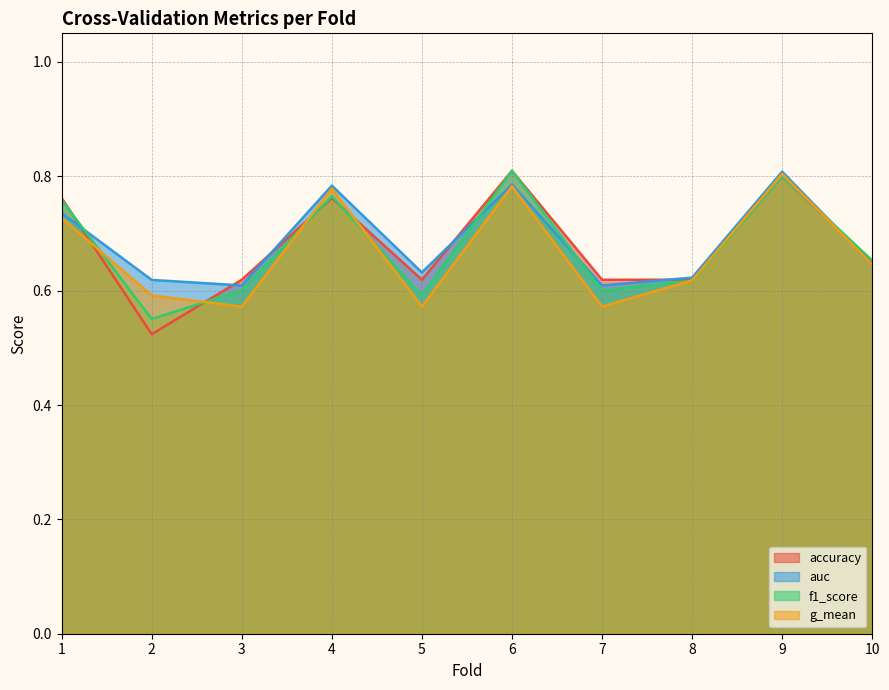

What are all the series names shown in the legend?

accuracy, auc, f1_score, g_mean